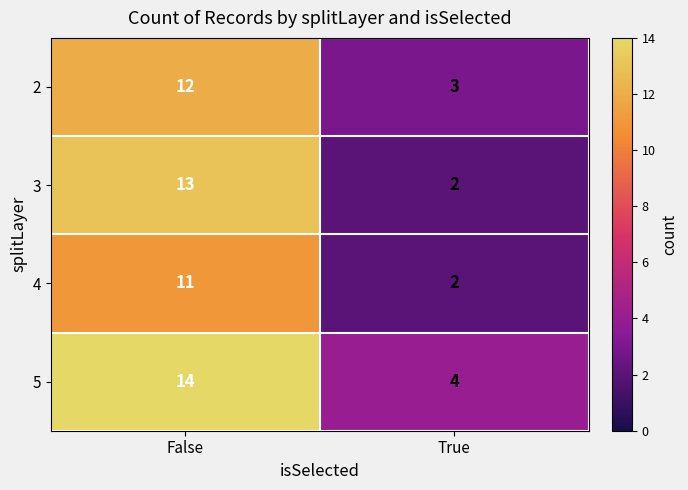

Which series has the largest range (max minus min)?

3